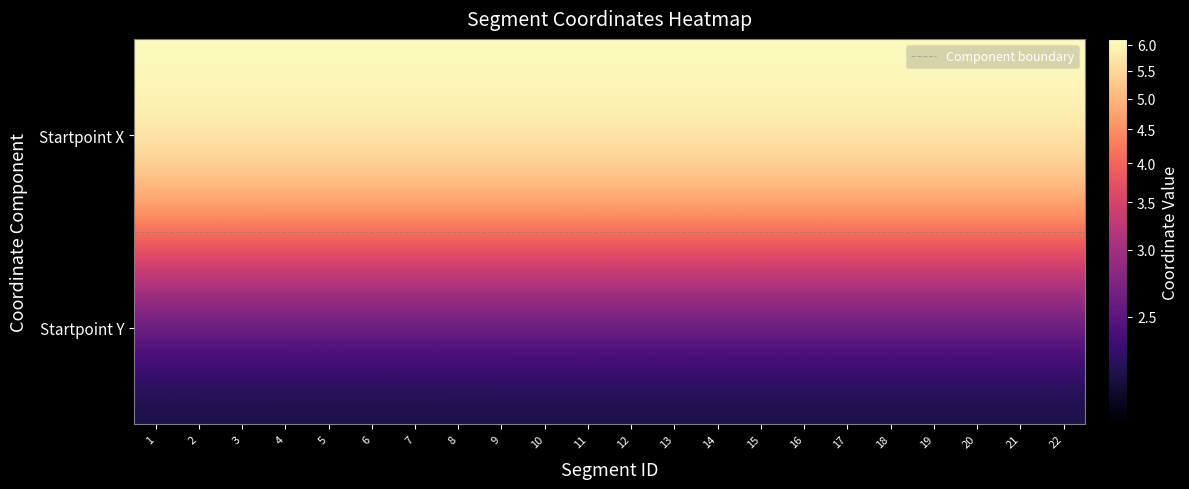

At how many categories does at least one series exceed 3181438?

22